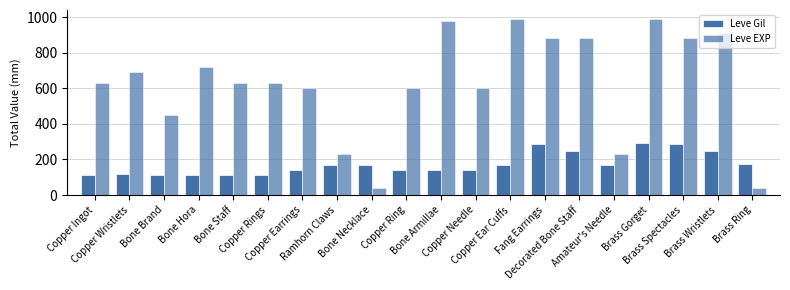

Does the chart contain any negative values?

No